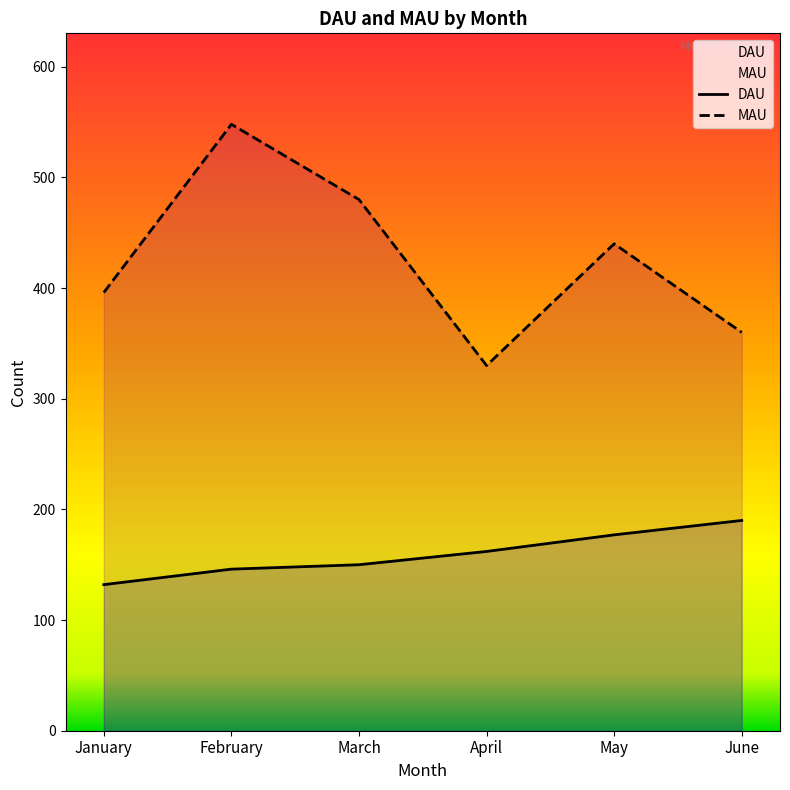

What is the difference between the DAU values at April and February?

16